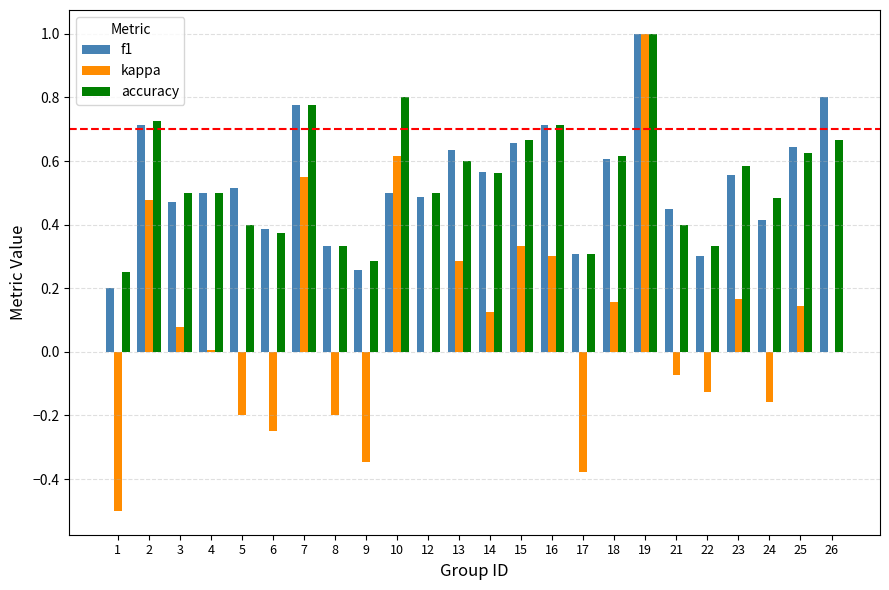

What is the maximum value shown in the chart?

1.0